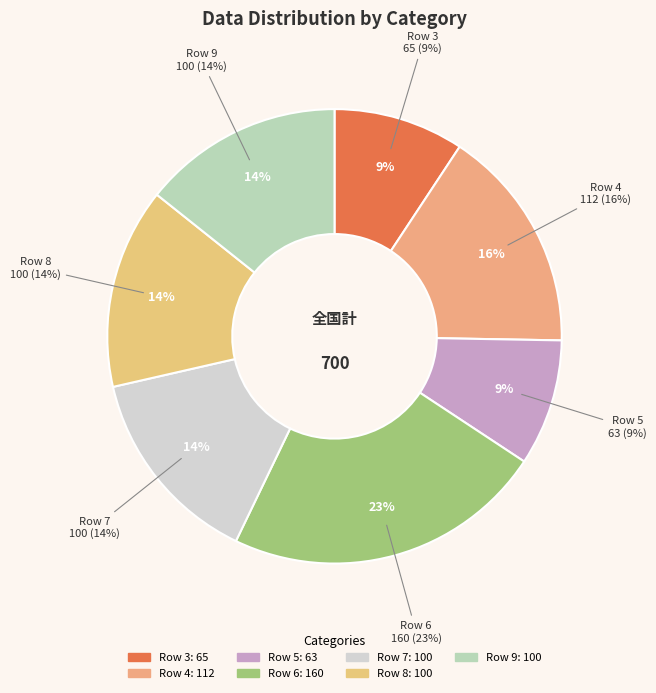

What is the total percentage of 3 and 7?

23.6%